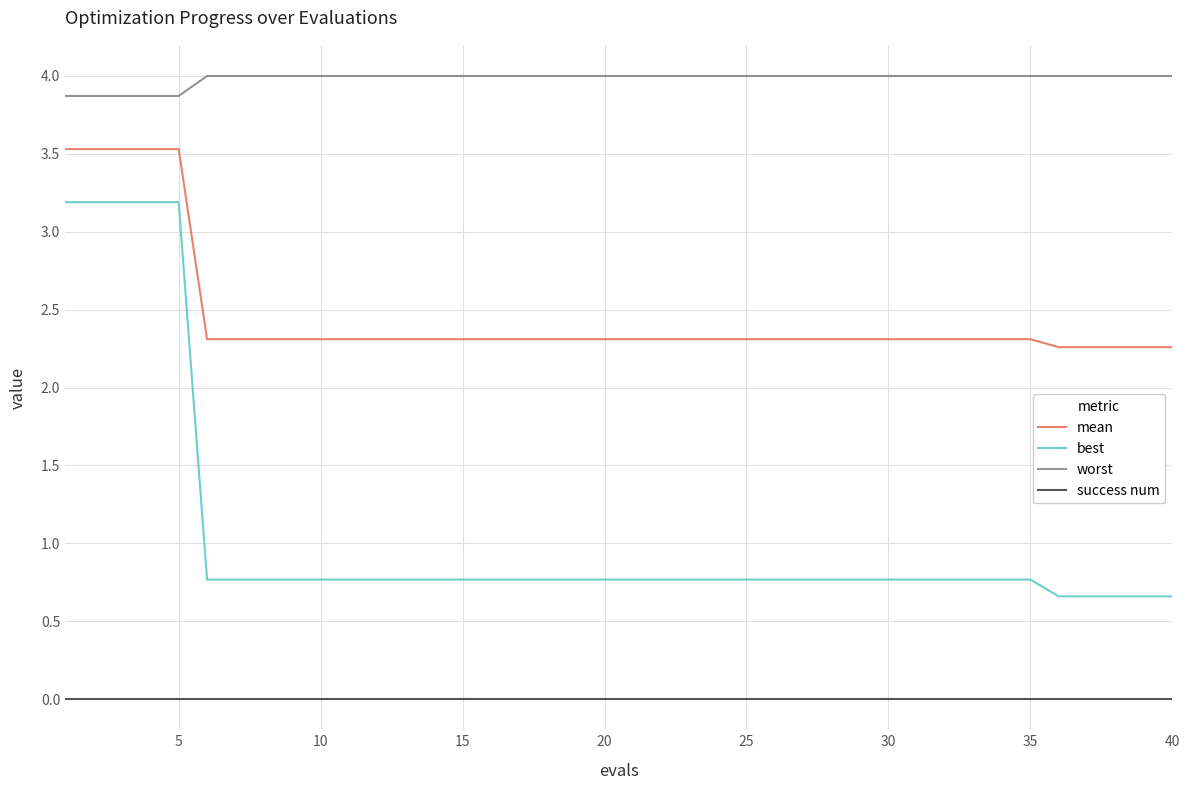

Does the chart display data point markers on the line(s)?

No